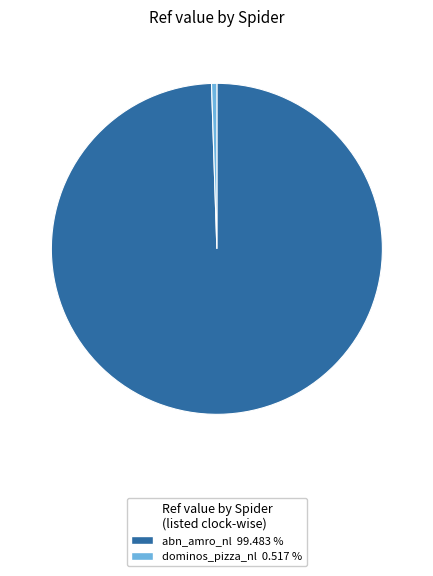

Which has a higher value, abn_amro_nl or dominos_pizza_nl?

abn_amro_nl